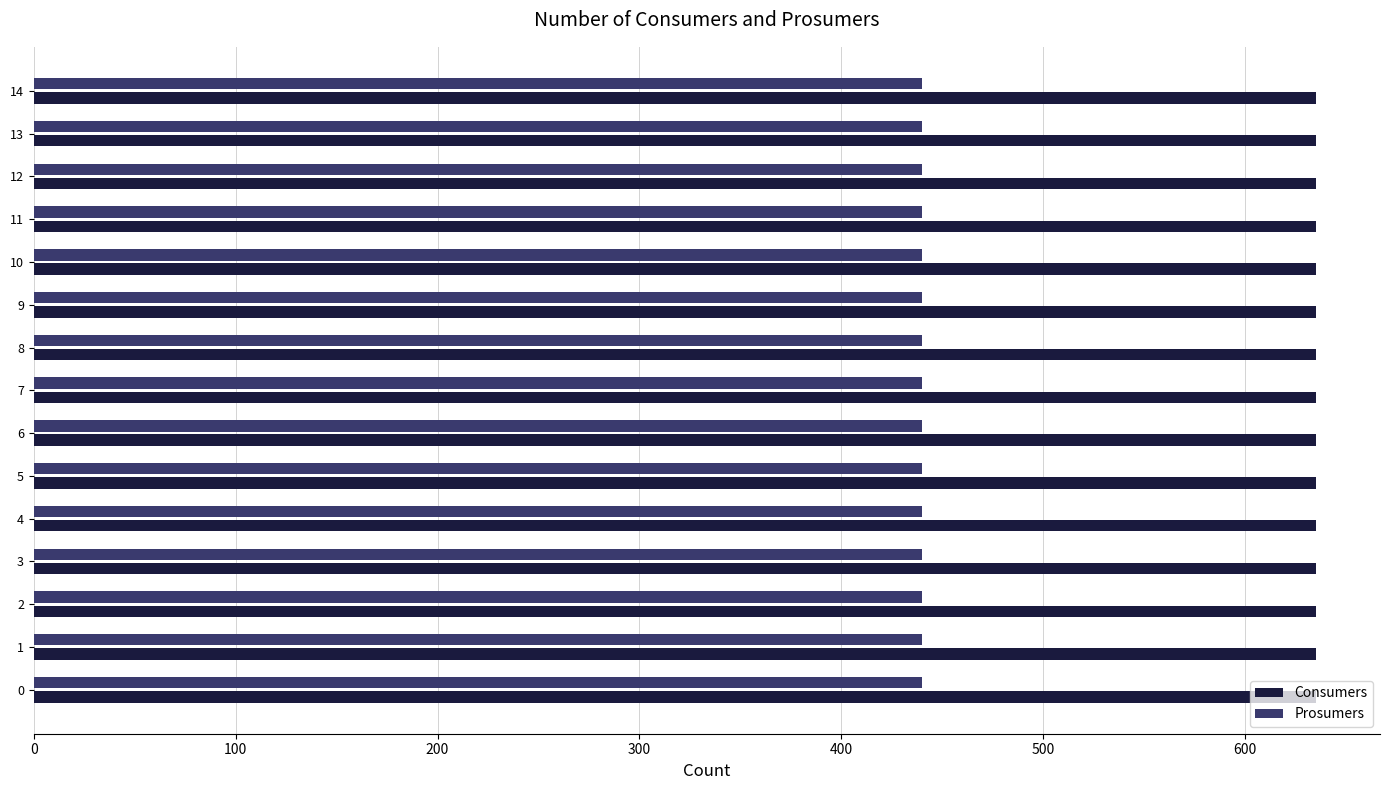

The value of Consumers at 2 is 635. True or false?

True